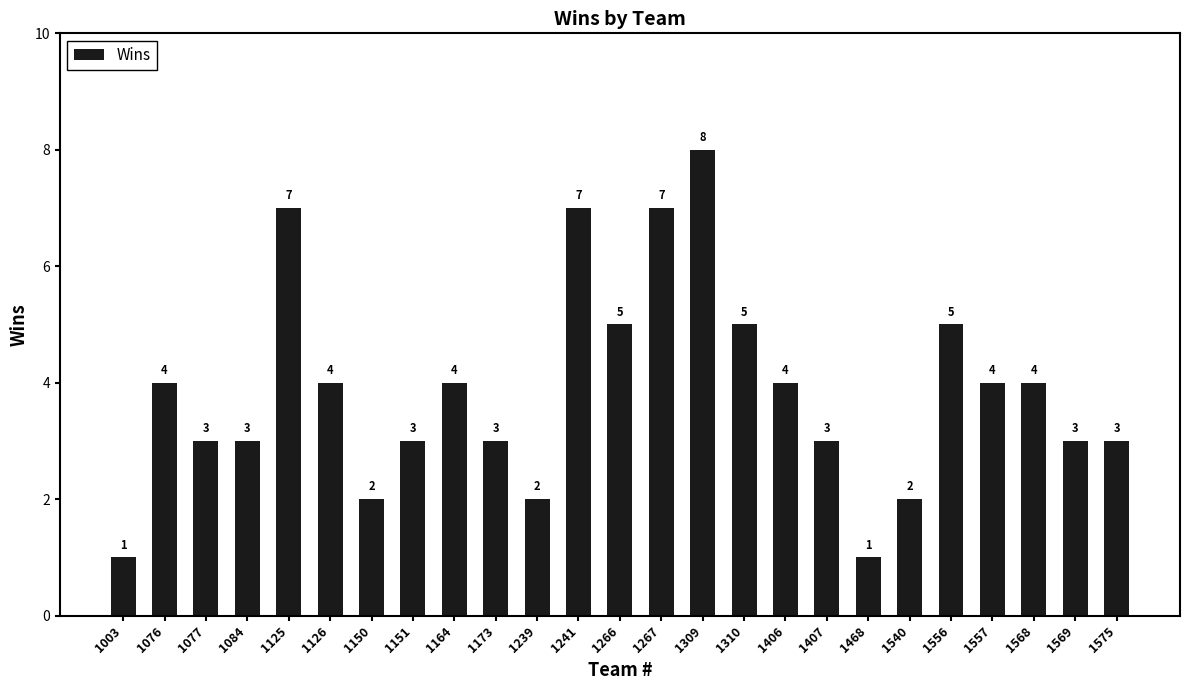

What is the ratio of the value at 1407 to the value at 1151?

1.0